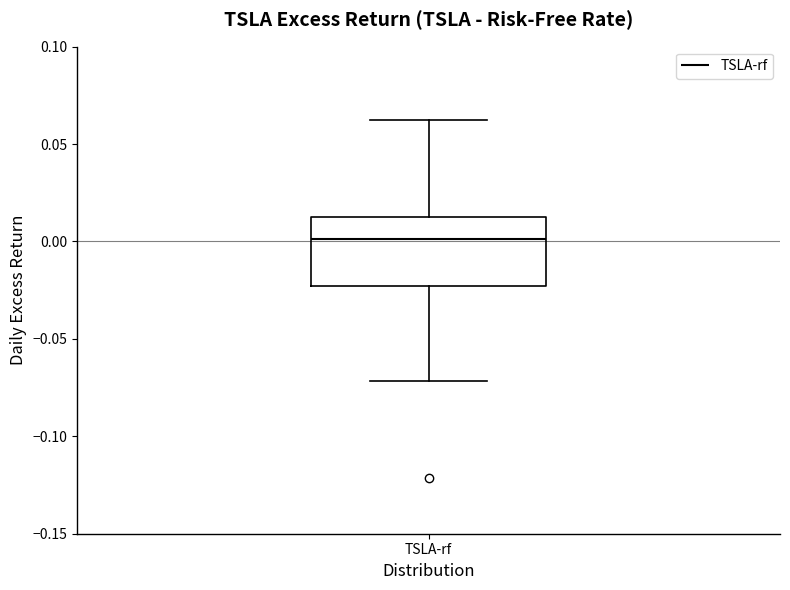

Where does the upper whisker of the box for TSLA-rf end on the y-axis? The values are not printed on the chart, so give them approximately, as read against the axis.

0.060